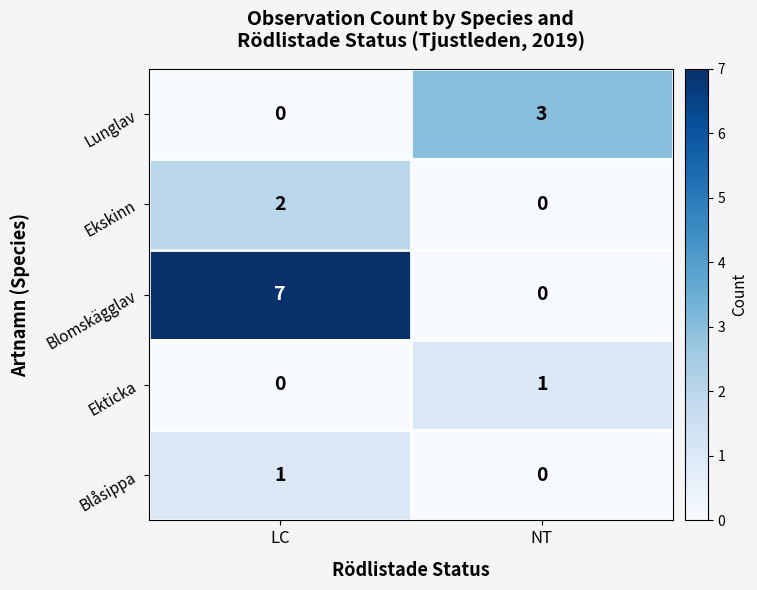

What is the highest value of the Lunglav series?

3